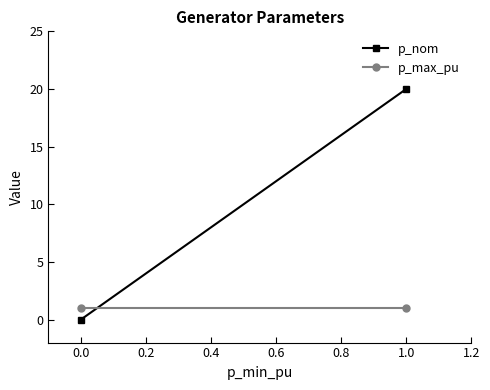

Which series changed the most between 0.0 and 1.0?

p_nom